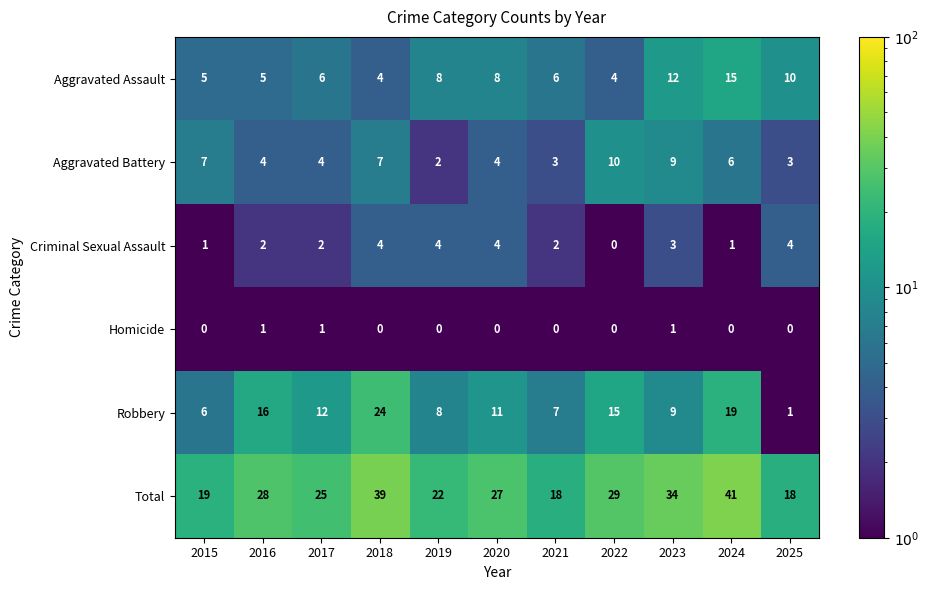

At how many categories does at least one series exceed 4?

11